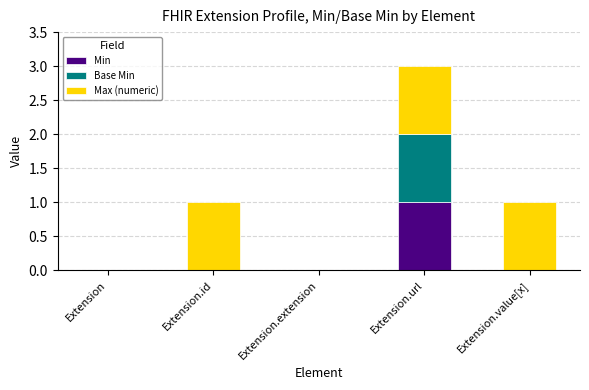

What is the total value across all series at Extension.url?

3